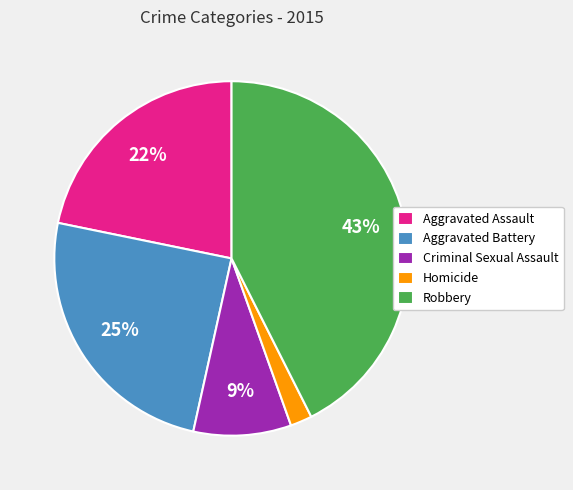

Count the number of slices in the pie.

5